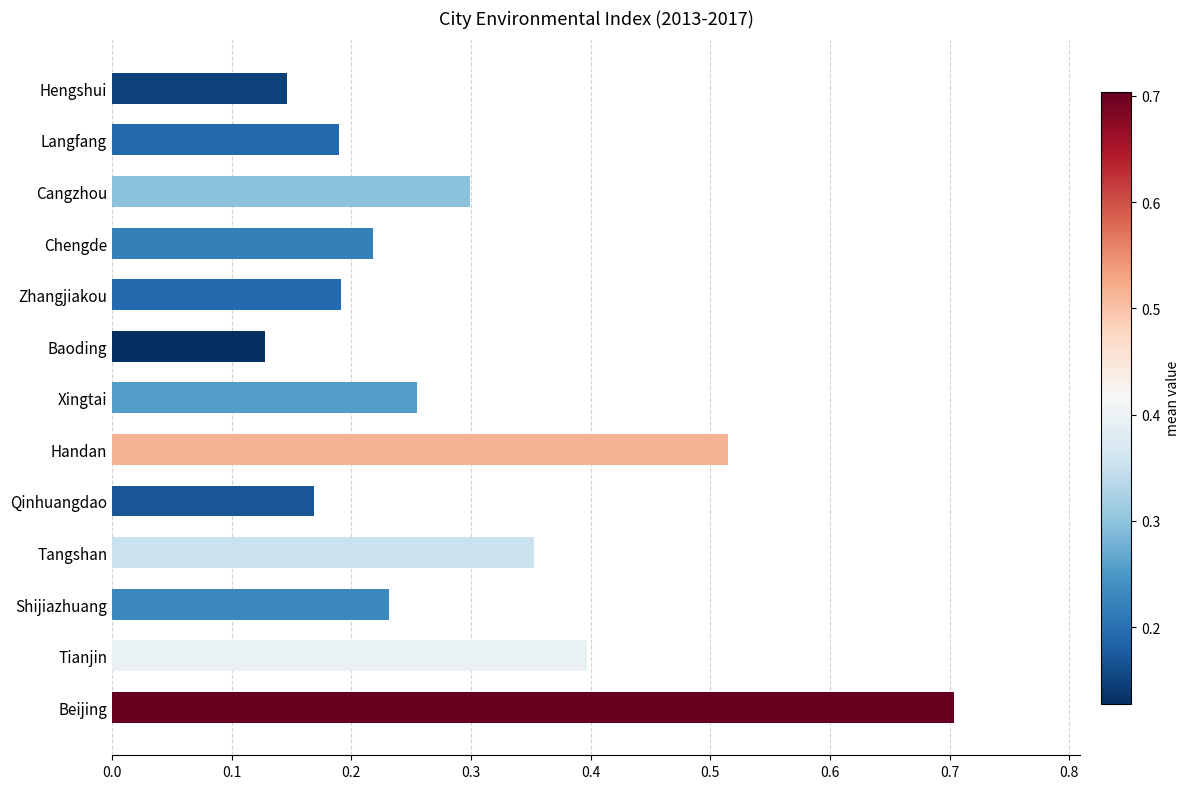

What is the change in value from Beijing to Chengde?

-0.5